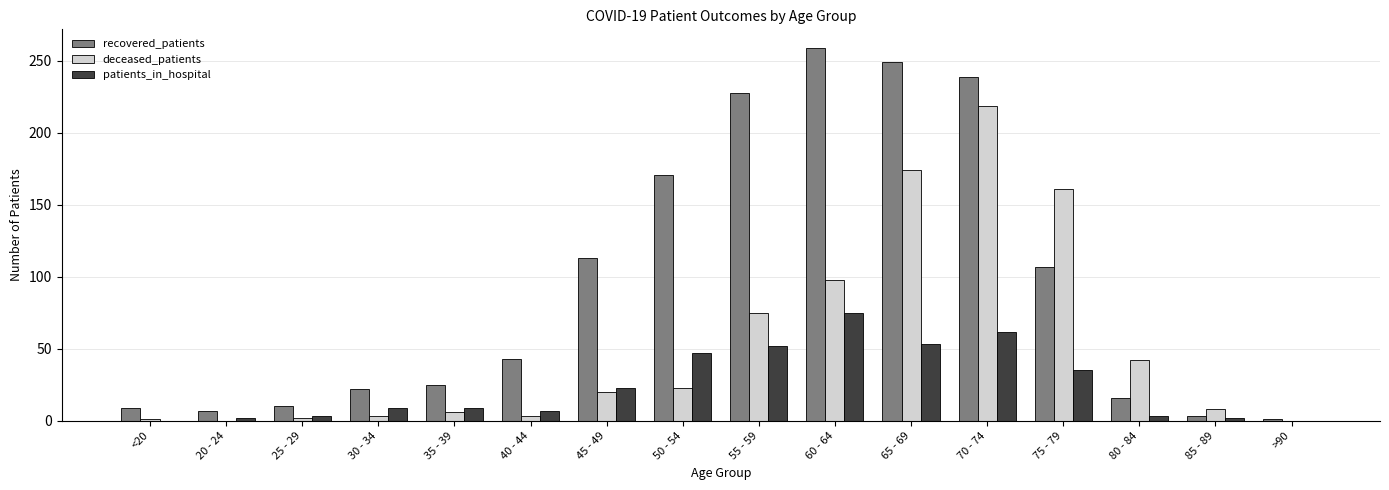

What is the total value across all series at >90?

1